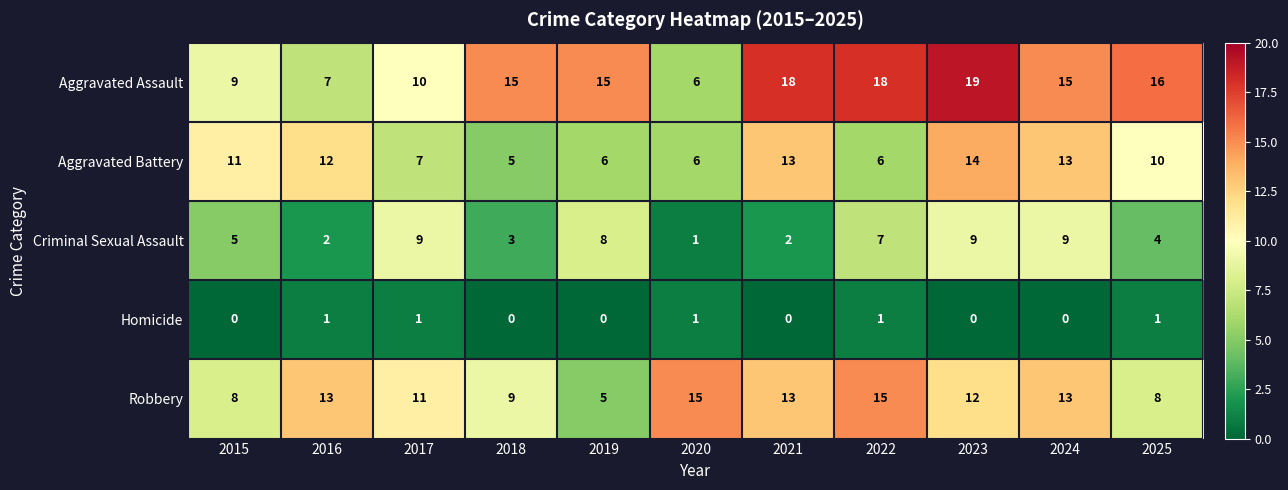

At which label does Robbery reach its minimum?

2019